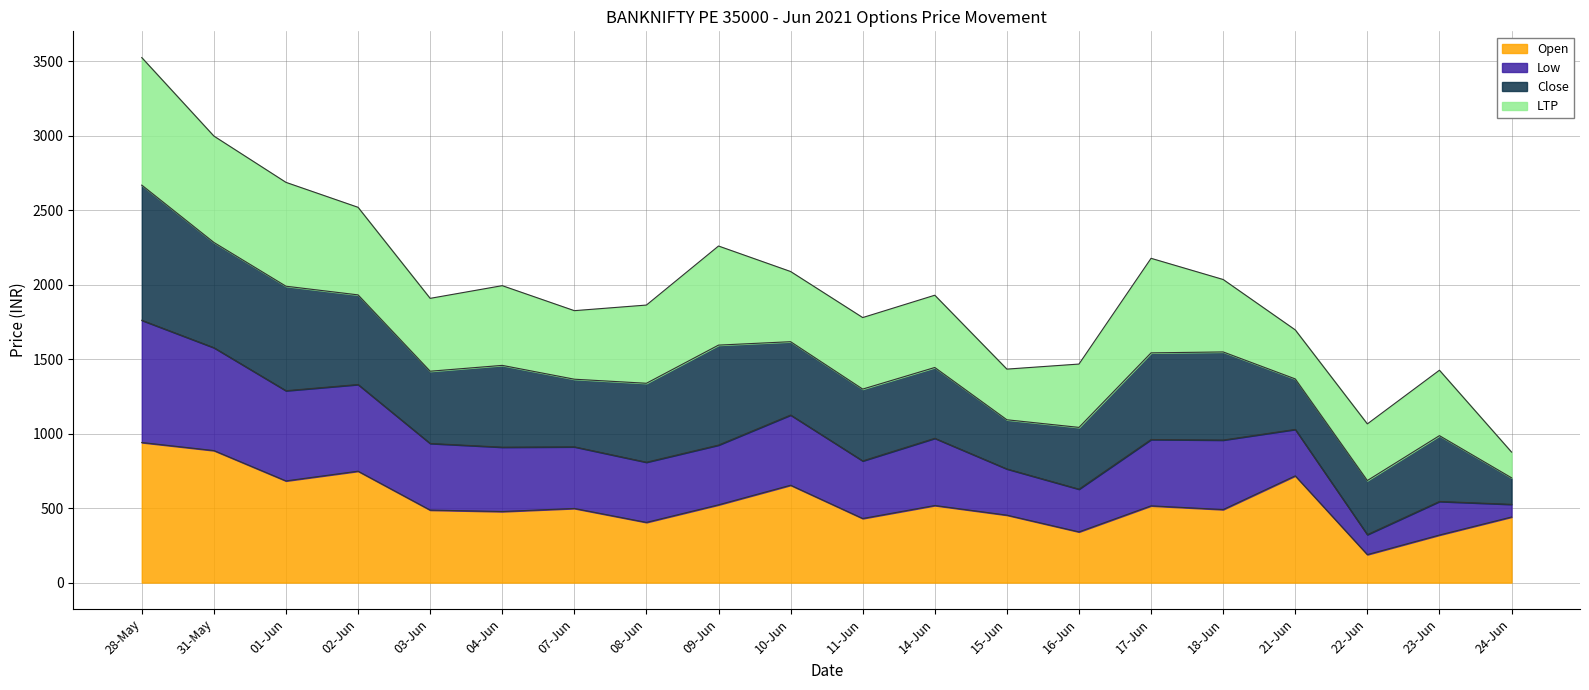

What is the sum of all Open values?

10703.4